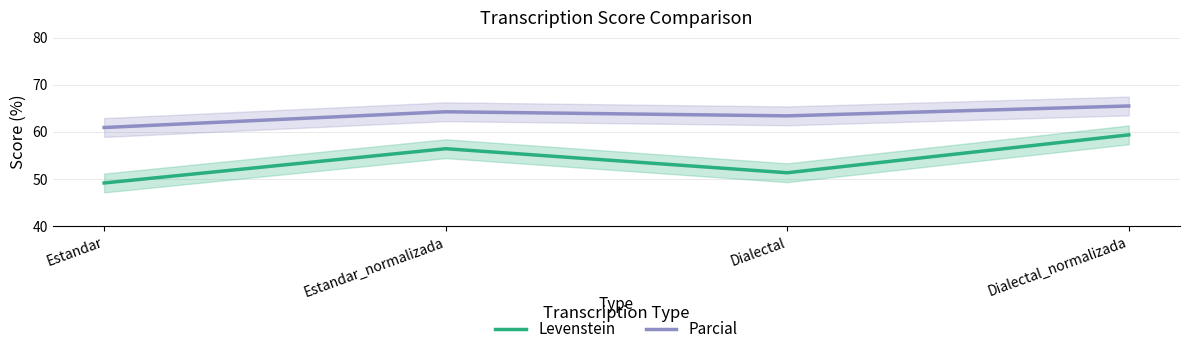

Reading left to right, transcribe all the data shown in this chart.

Levenstein: 49.2	56.4	51.3	59.4
Parcial: 60.9	64.3	63.4	65.5